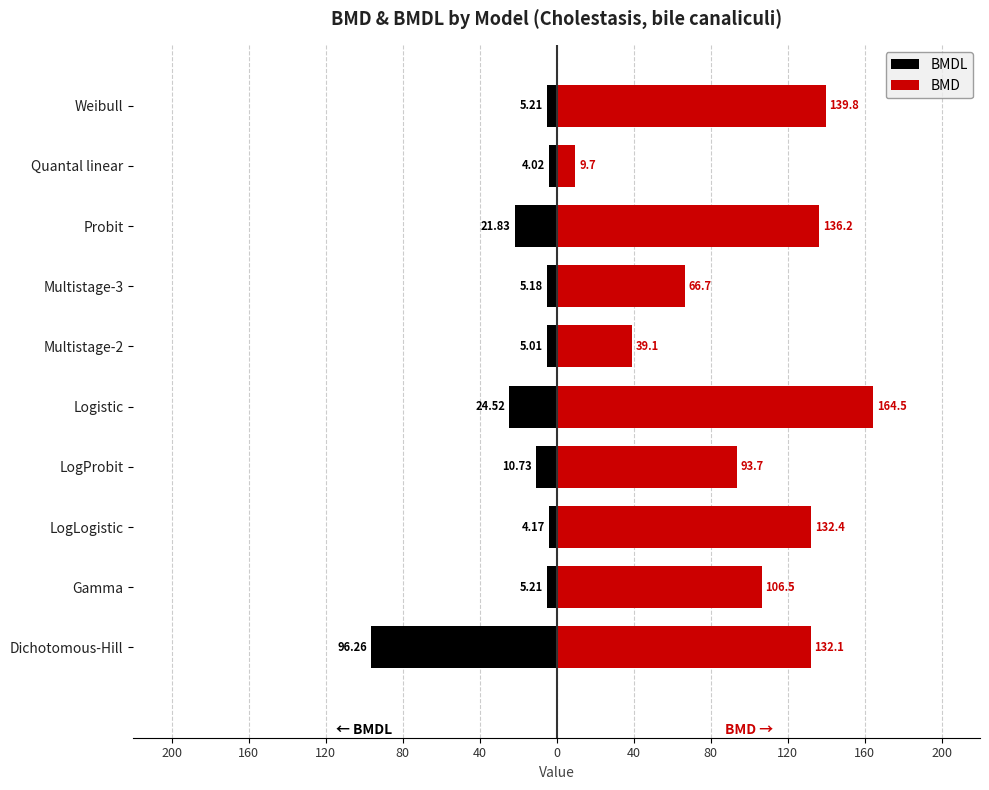

Reading left to right, list all the values displayed in this chart.

BMDL: -96.3	-5.2	-4.2	-10.7	-24.5	-5.0	-5.2	-21.8	-4.0	-5.2
BMD: 132.1	106.5	132.4	93.7	164.5	39.1	66.7	136.2	9.7	139.8